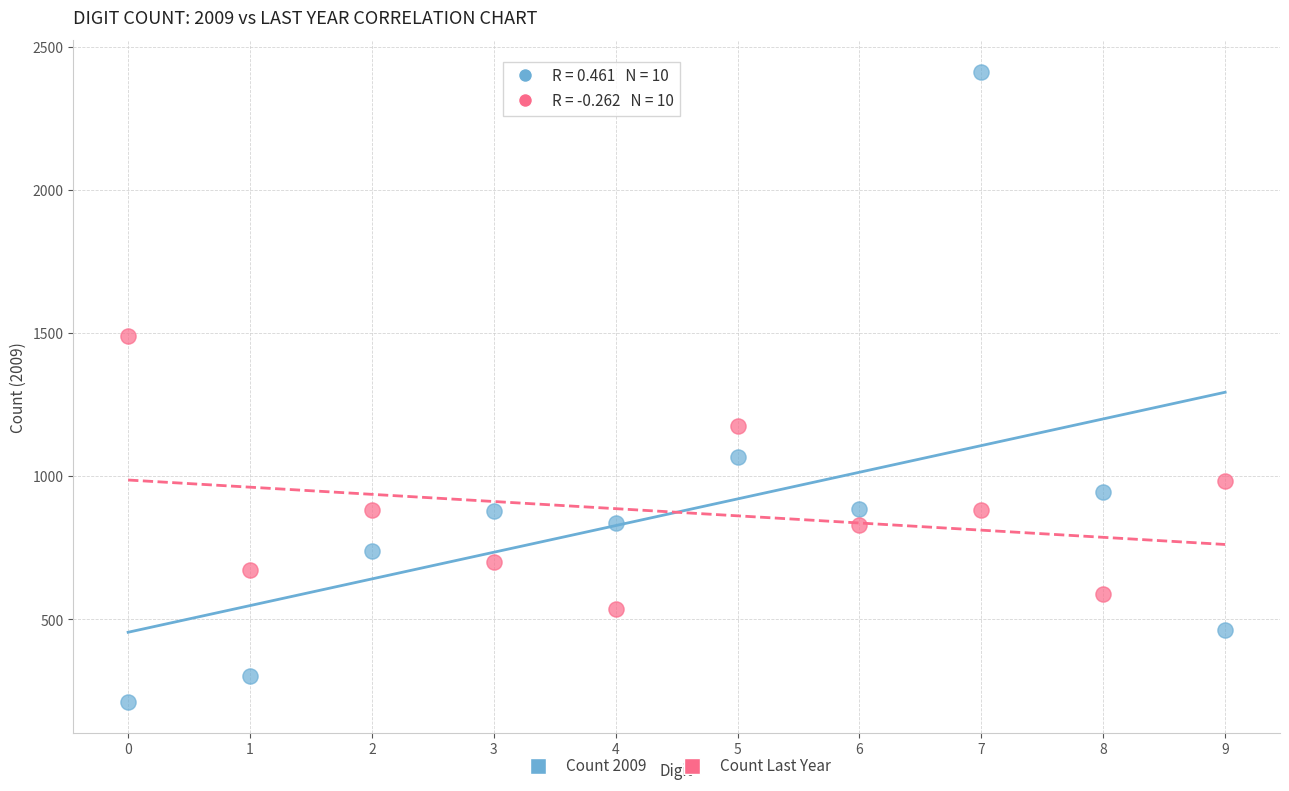

Which series has the largest Y range (max minus min)?

Count 2009